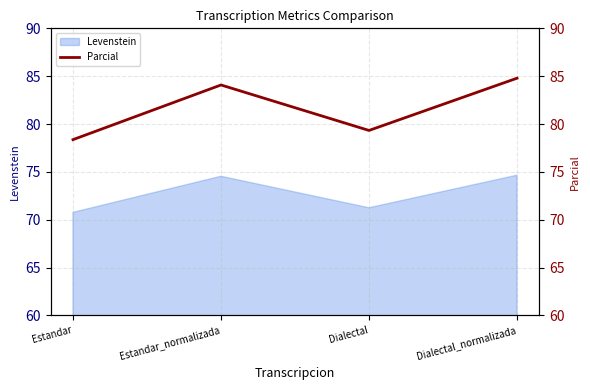

Reading left to right, what are all the values shown in this chart?

Estandar=78.4	Estandar_normalizada=84.1	Dialectal=79.3	Dialectal_normalizada=84.8